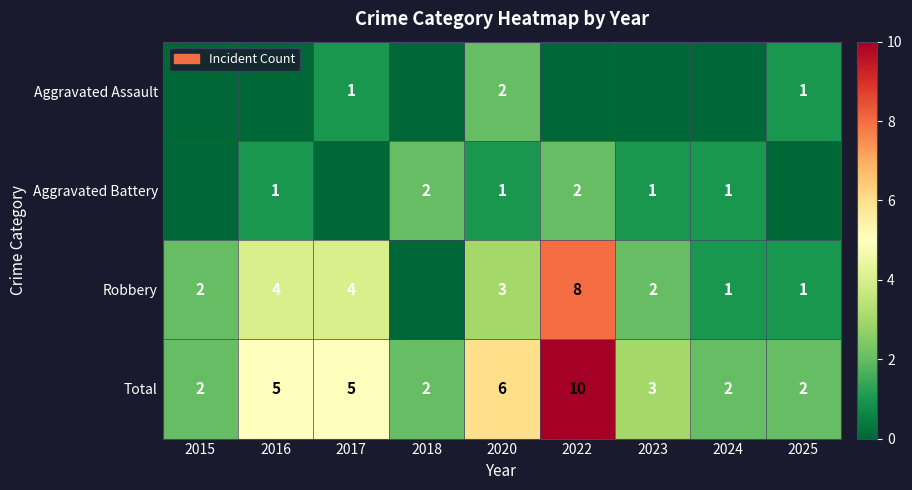

What is the sum of the Total values at 2017 and 2015?

7